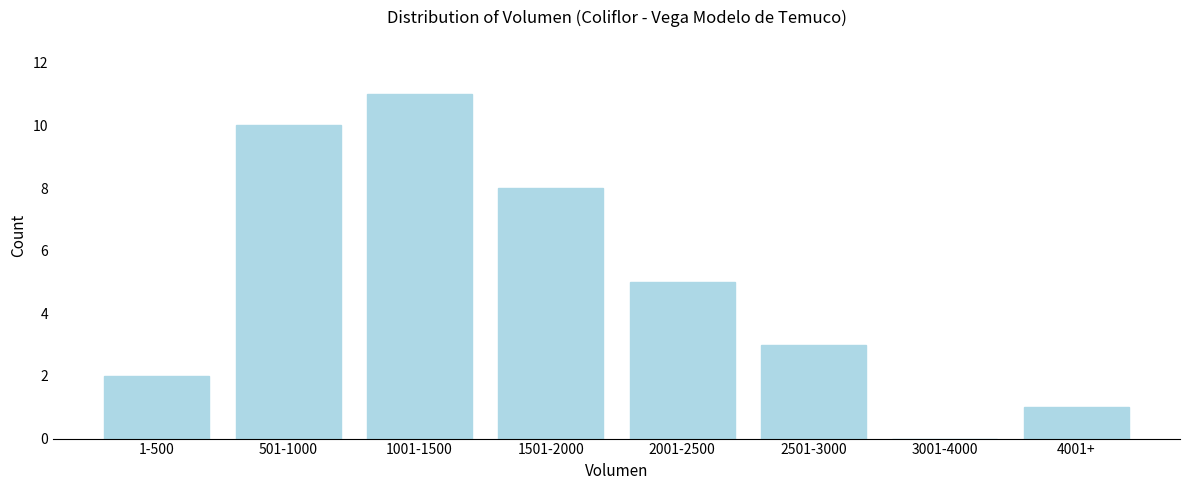

Reading left to right, extract all data points from this chart.

1-500=2	501-1000=10	1001-1500=11	1501-2000=8	2001-2500=5	2501-3000=3	3001-4000=0	4001+=1